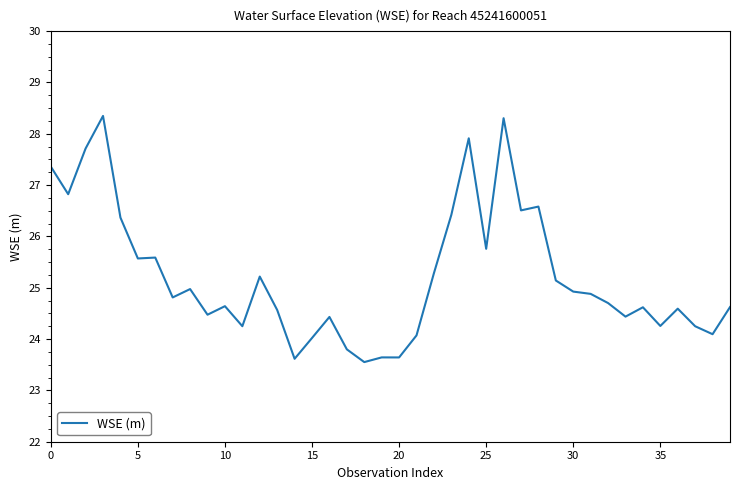

What is the difference between the maximum and minimum values?

4.8